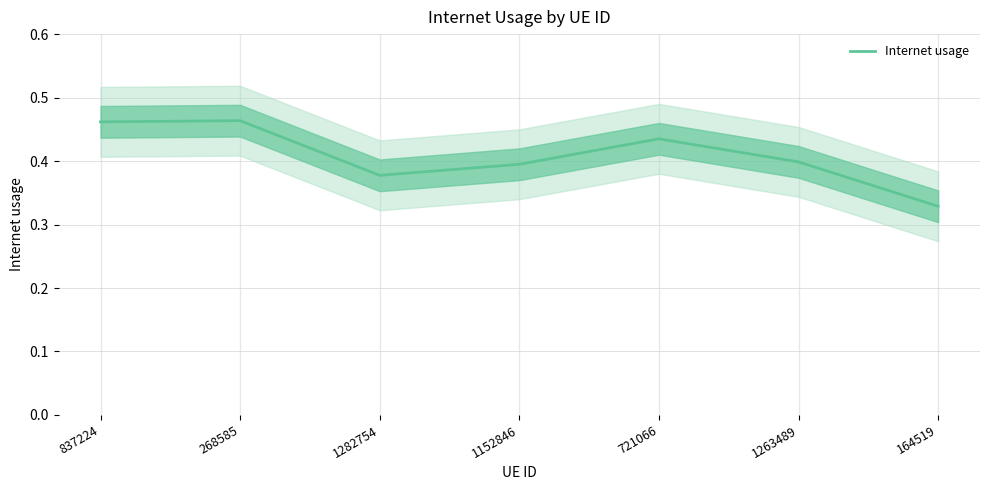

Is it true that the value at 721066 is 0.4?

True